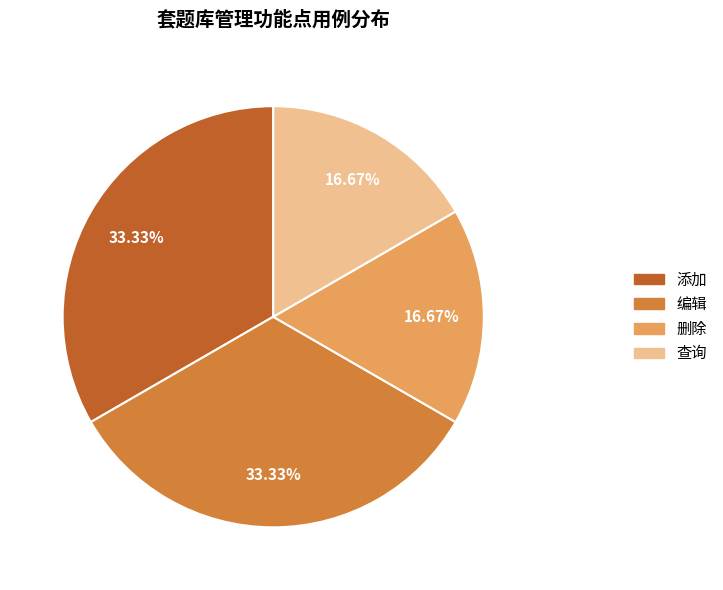

Does any single category account for the majority?

No